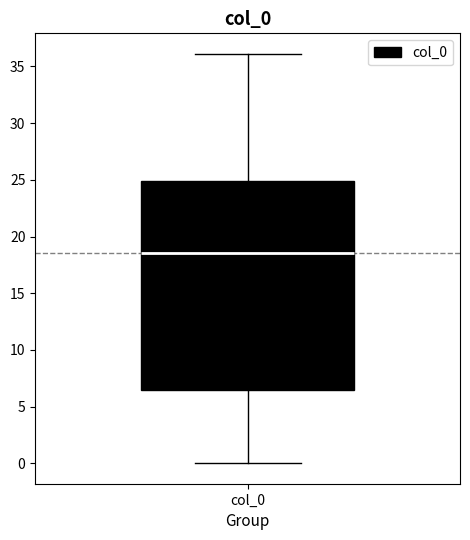

Read this box plot against the y-axis: the position of the median line, the range covered by the box, and the ends of both whiskers. The values are not printed on the chart, so give them approximately, as read against the axis.

median 18.5, box 6.5 to 25.0, whiskers 0.0 to 36.0